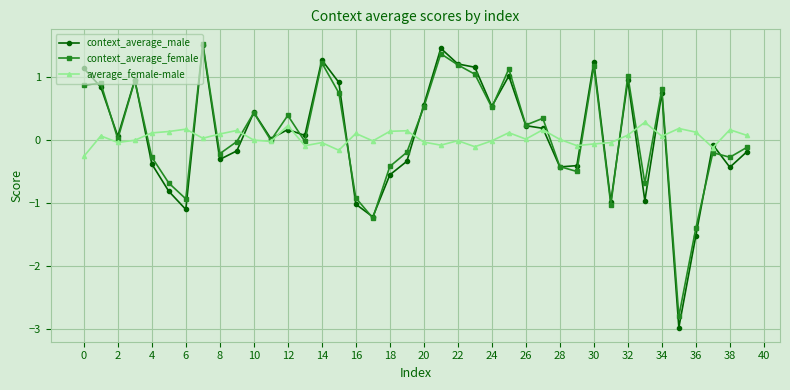

How many categories are shown in the chart?

40